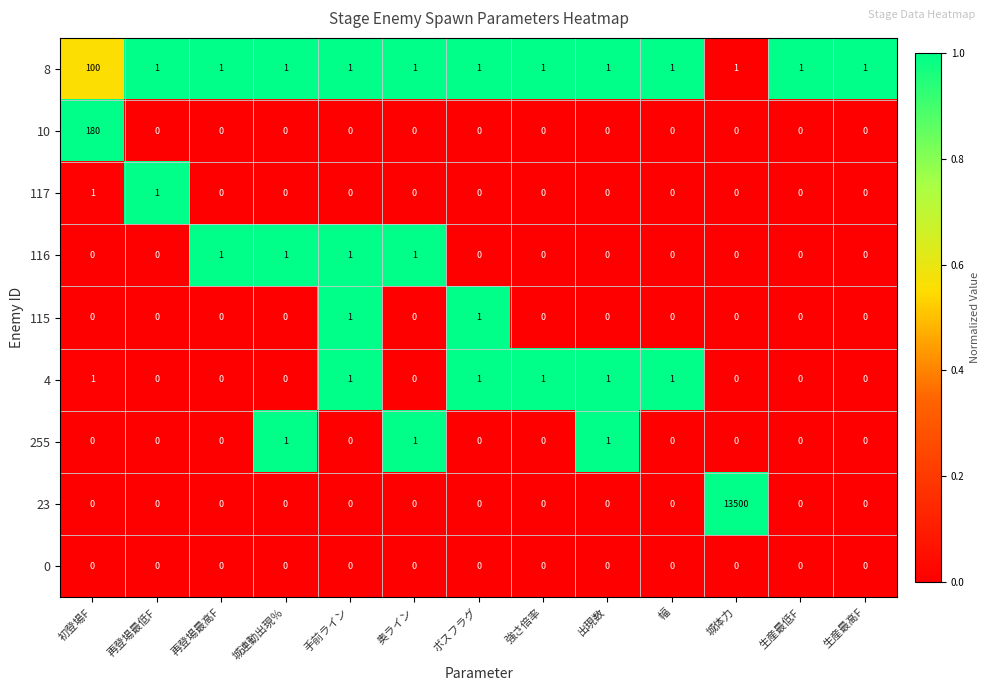

How many 115 values are between 0 and 1?

13